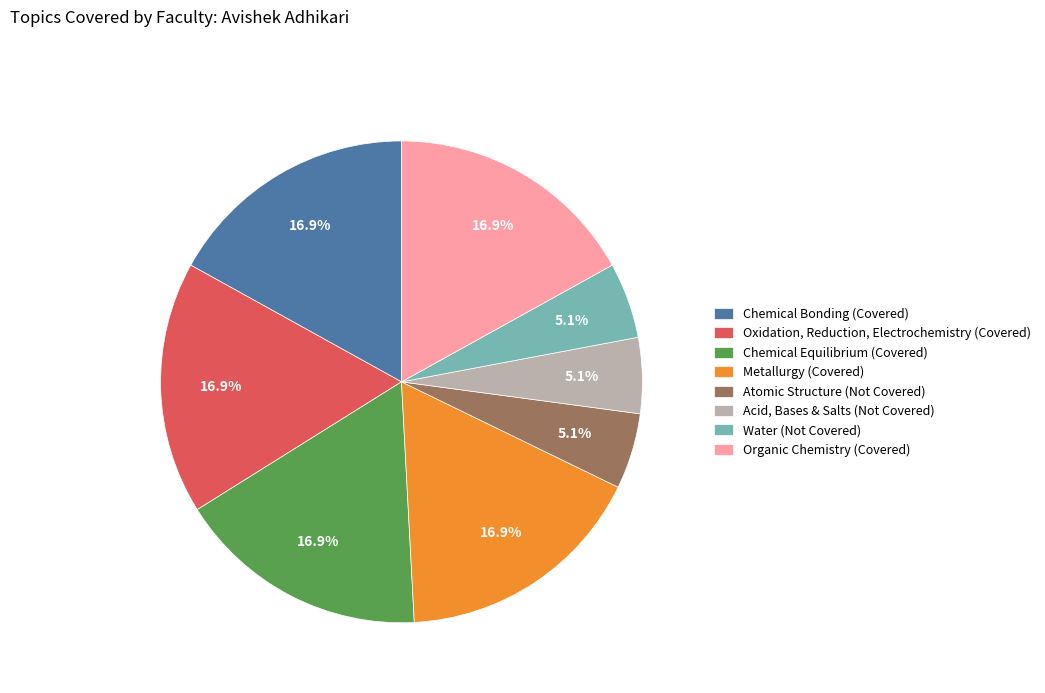

Count the number of slices in the pie.

8